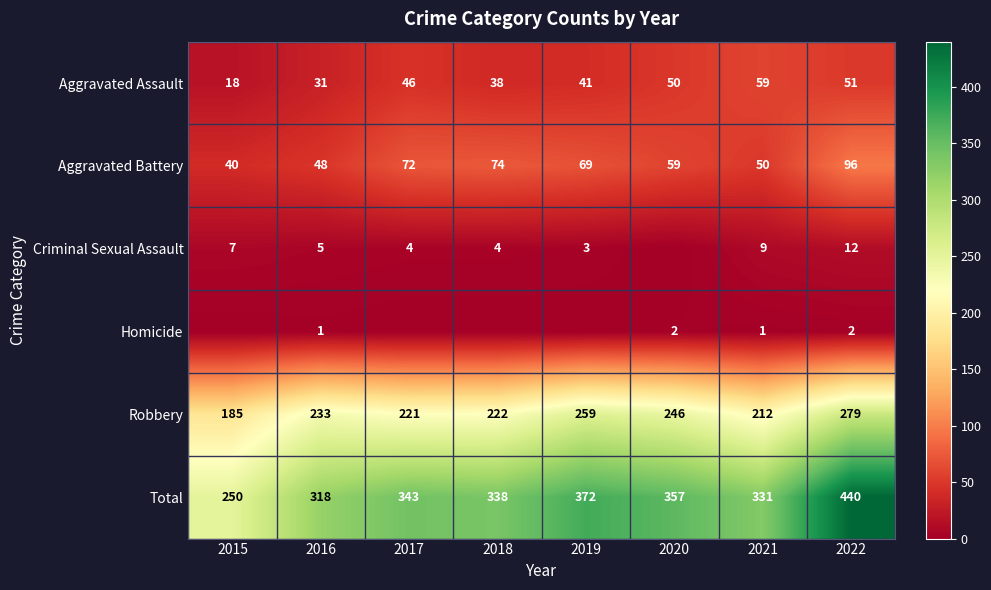

What is the maximum value shown in the chart?

440